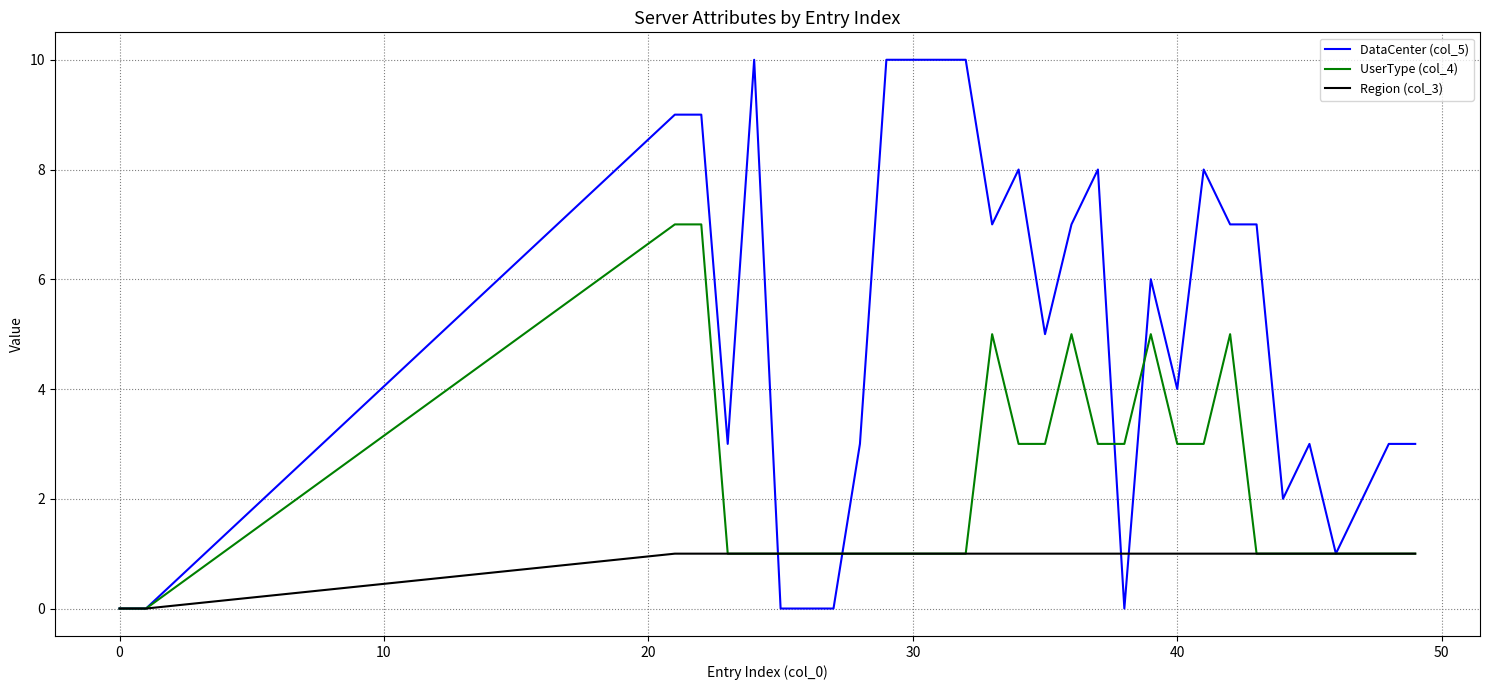

List the series in order of their peak value, lowest first.

Region (col_3), UserType (col_4), DataCenter (col_5)